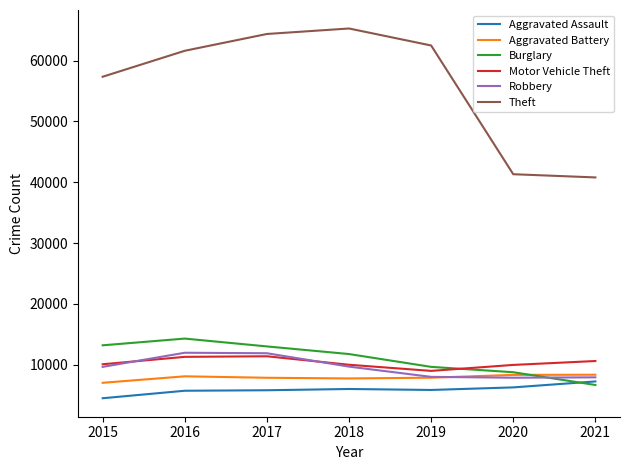

The value of Aggravated Assault at 2020 is 6263. True or false?

True